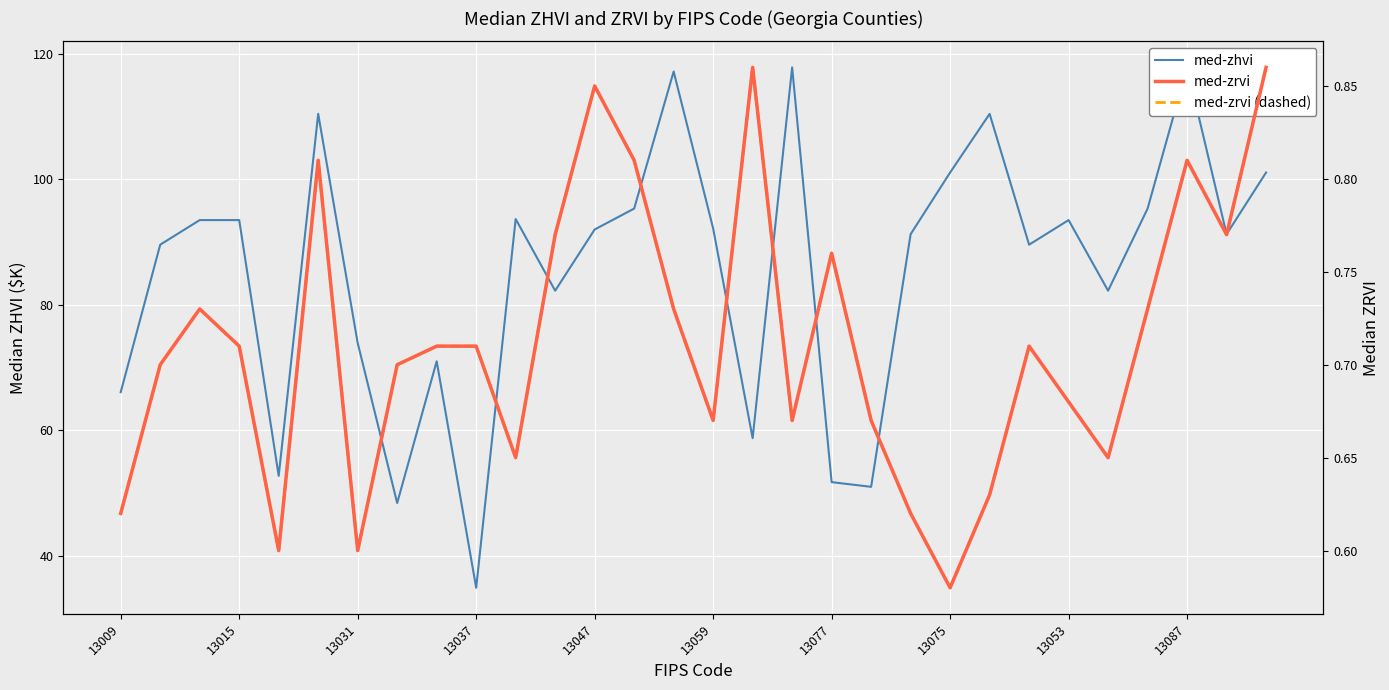

What are all the series names shown in the legend?

med-zhvi, med-zrvi, med-zrvi (dashed)